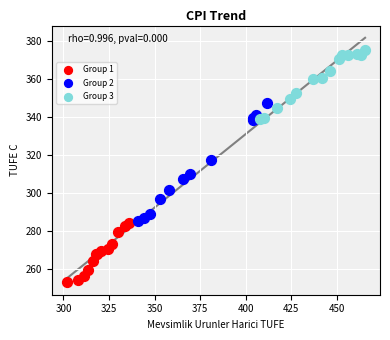

Which series contains the lowest Y value?

Group 1